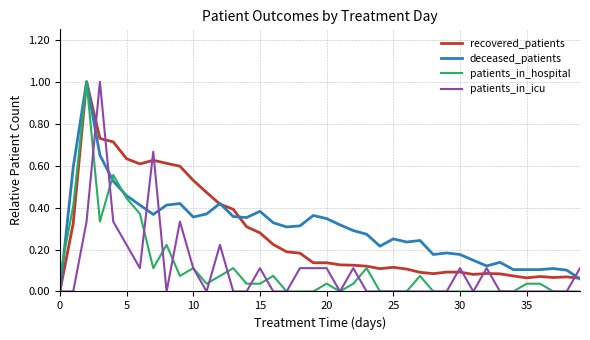

What is the greatest value displayed?

1.0